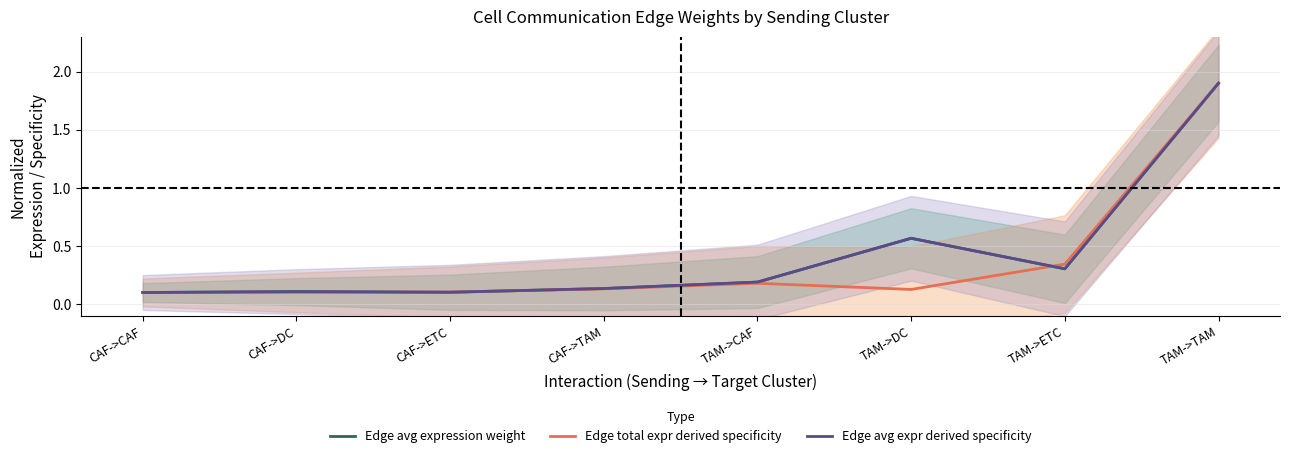

What is the approximate value of Edge avg expression weight at TAM->ETC?

0.3